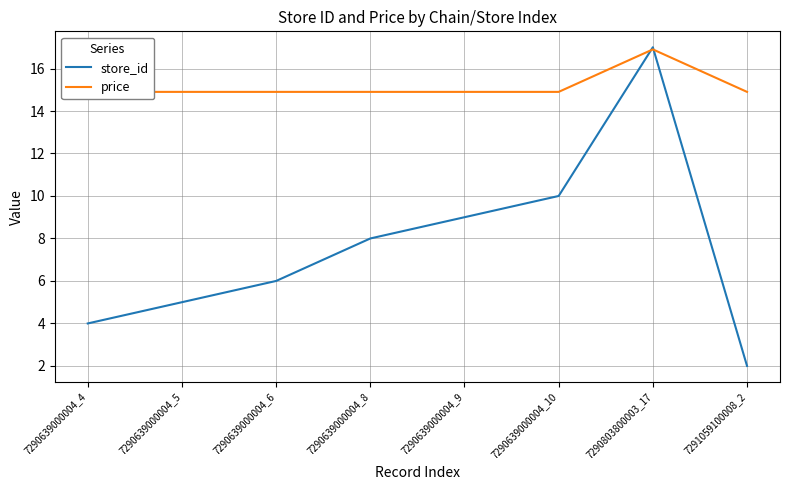

What is the value of the store_id point at the 7th from the left?

17.0